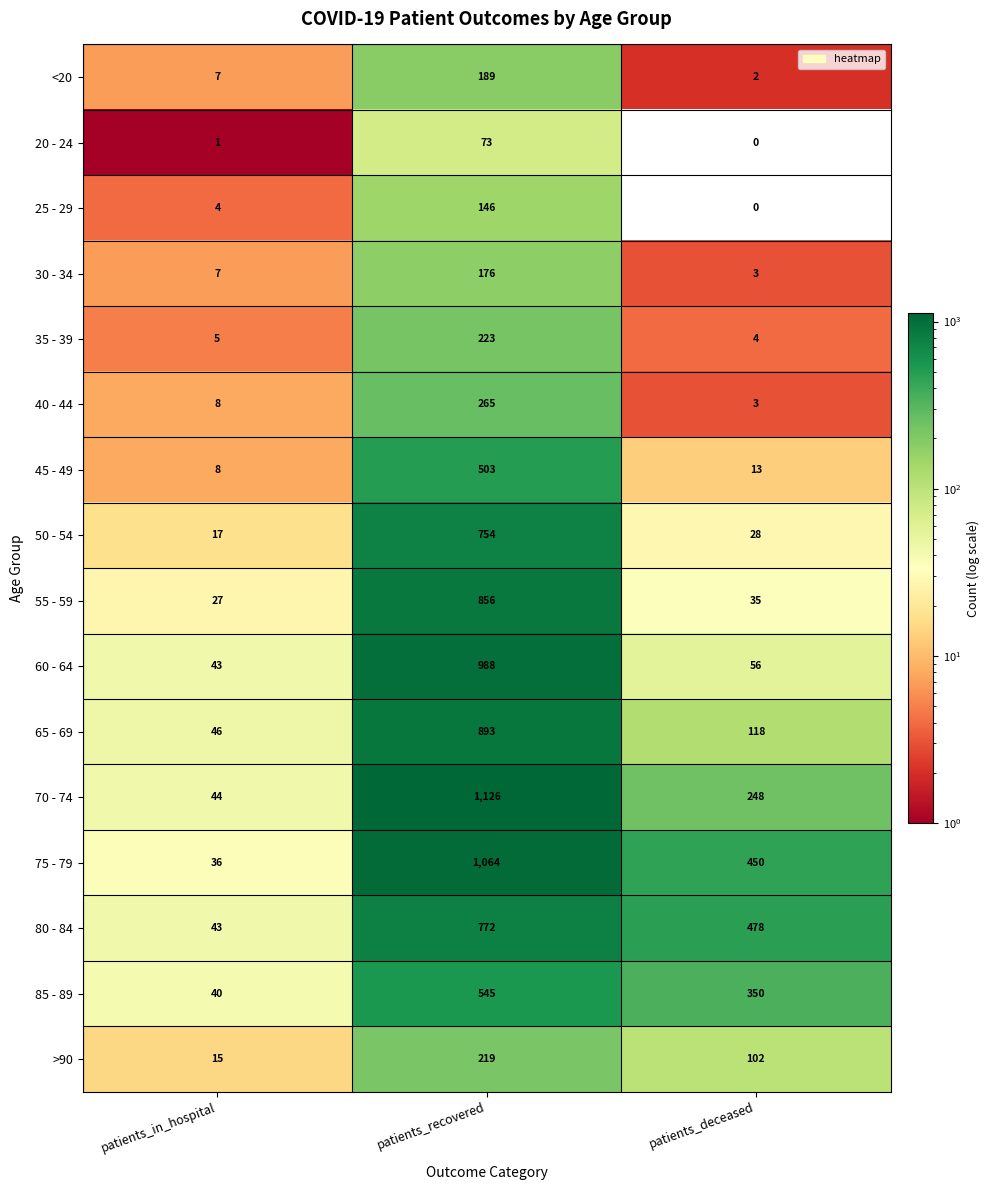

How many series are shown in this chart?

16